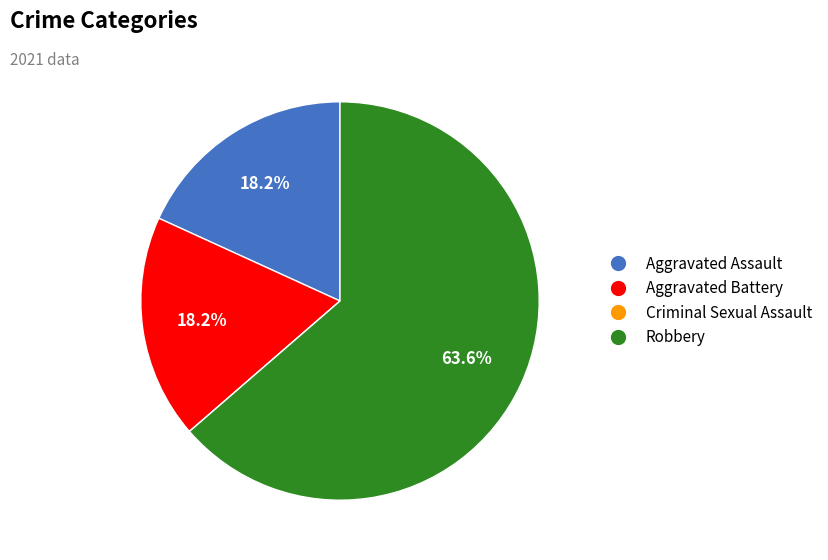

How much of the chart is everything except Aggravated Battery?

81.8%